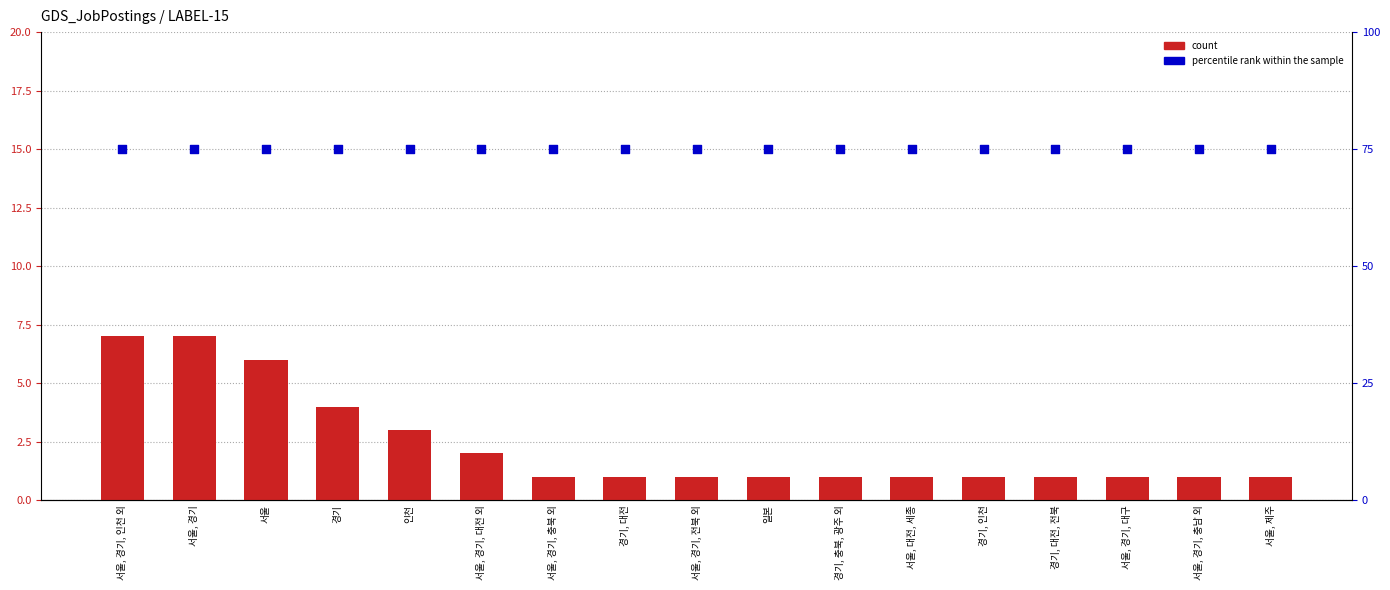

What is the total value across all series at 서울, 경기, 충북 외?

76